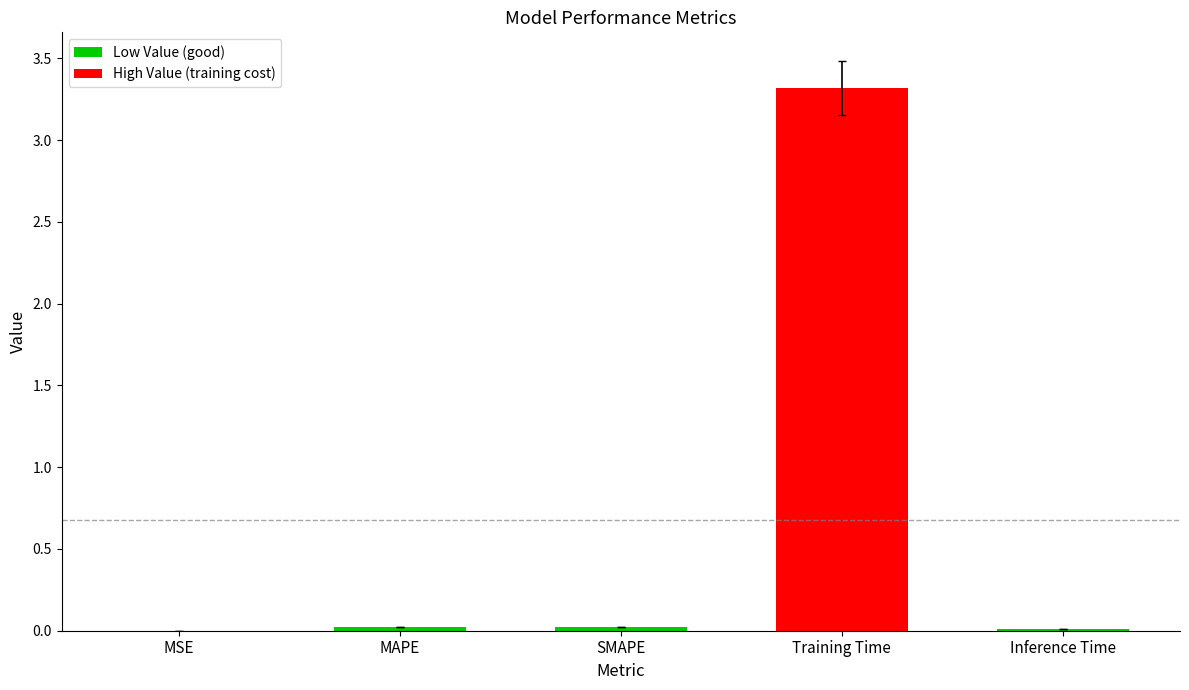

What is the sum of all values?

3.4